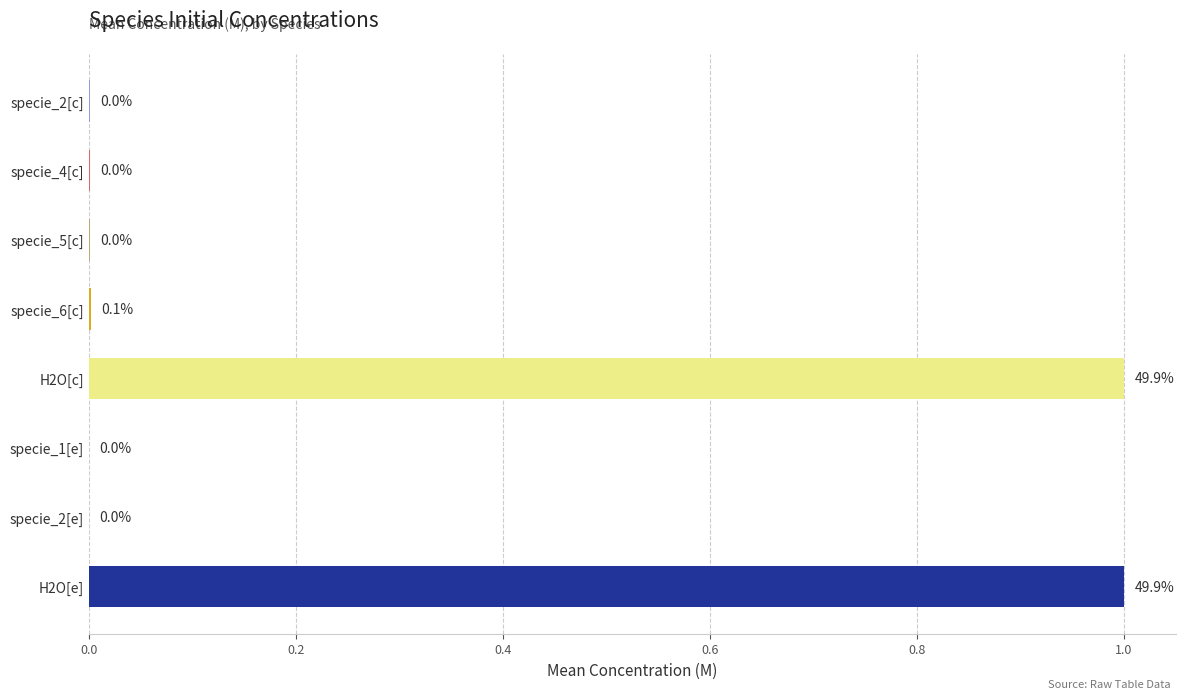

Between specie_2[e] and H2O[c], which is larger?

H2O[c]